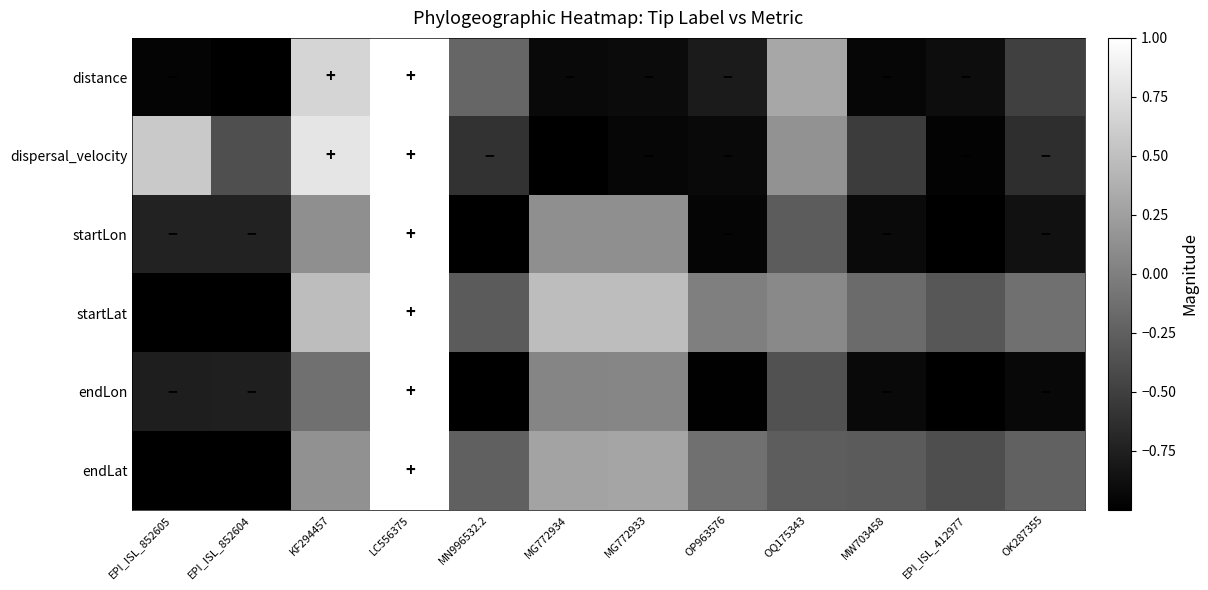

Reading left to right, what are all the values shown in this chart?

distance: EPI_ISL_852605=-1.0	EPI_ISL_852604=-1.0	KF294457=0.7	LC556375=1.0	MN996532.2=-0.2	MG772934=-0.9	MG772933=-0.9	OP963576=-0.8	OQ175343=0.3	MW703458=-0.9	EPI_ISL_412977=-0.9	OK287355=-0.5
dispersal_velocity: EPI_ISL_852605=0.6	EPI_ISL_852604=-0.4	KF294457=0.8	LC556375=1.0	MN996532.2=-0.6	MG772934=-1.0	MG772933=-0.9	OP963576=-0.9	OQ175343=0.1	MW703458=-0.5	EPI_ISL_412977=-1.0	OK287355=-0.6
startLon: EPI_ISL_852605=-0.7	EPI_ISL_852604=-0.7	KF294457=0.1	LC556375=1.0	MN996532.2=-1.0	MG772934=0.1	MG772933=0.1	OP963576=-1.0	OQ175343=-0.3	MW703458=-0.9	EPI_ISL_412977=-1.0	OK287355=-0.9
startLat: EPI_ISL_852605=-1.0	EPI_ISL_852604=-1.0	KF294457=0.5	LC556375=1.0	MN996532.2=-0.3	MG772934=0.5	MG772933=0.5	OP963576=-0.0	OQ175343=0.1	MW703458=-0.2	EPI_ISL_412977=-0.3	OK287355=-0.1
endLon: EPI_ISL_852605=-0.8	EPI_ISL_852604=-0.8	KF294457=-0.1	LC556375=1.0	MN996532.2=-1.0	MG772934=0.0	MG772933=0.0	OP963576=-1.0	OQ175343=-0.4	MW703458=-0.9	EPI_ISL_412977=-1.0	OK287355=-0.9
endLat: EPI_ISL_852605=-1.0	EPI_ISL_852604=-1.0	KF294457=0.1	LC556375=1.0	MN996532.2=-0.2	MG772934=0.3	MG772933=0.3	OP963576=-0.1	OQ175343=-0.3	MW703458=-0.3	EPI_ISL_412977=-0.4	OK287355=-0.2